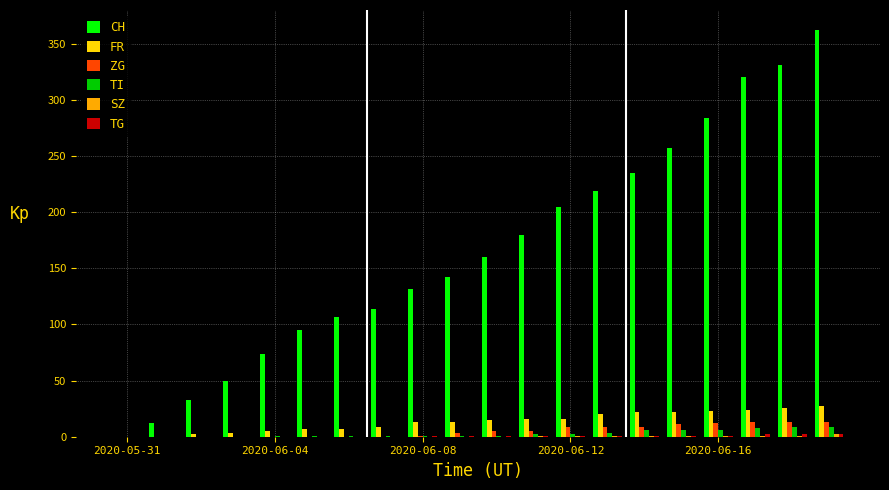

Which series has the largest total across all categories?

CH